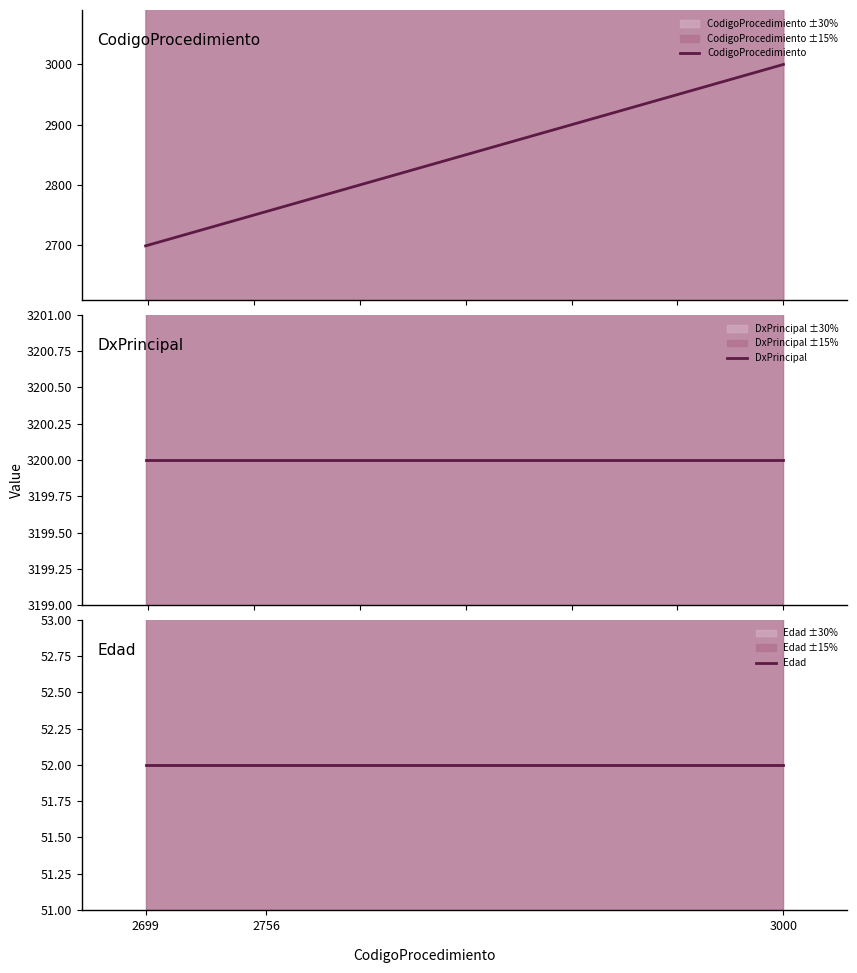

What is the total value across all series at 2756?

6008